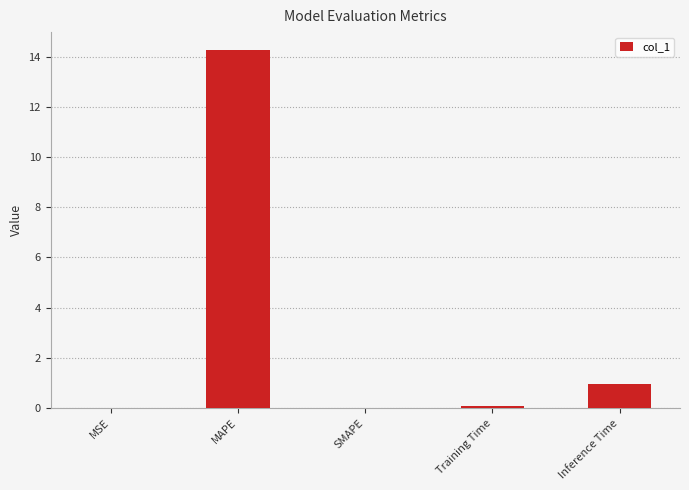

What is the sum of all values?

15.3